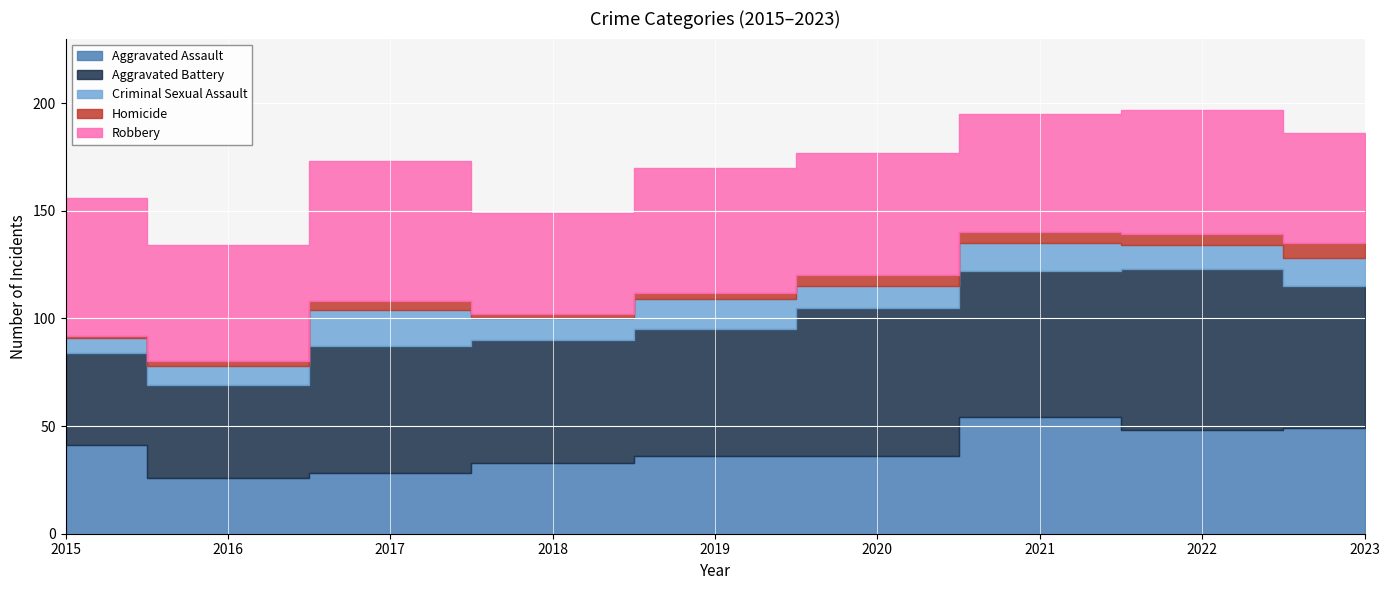

How many interior local peaks does the Aggravated Battery series have?

3